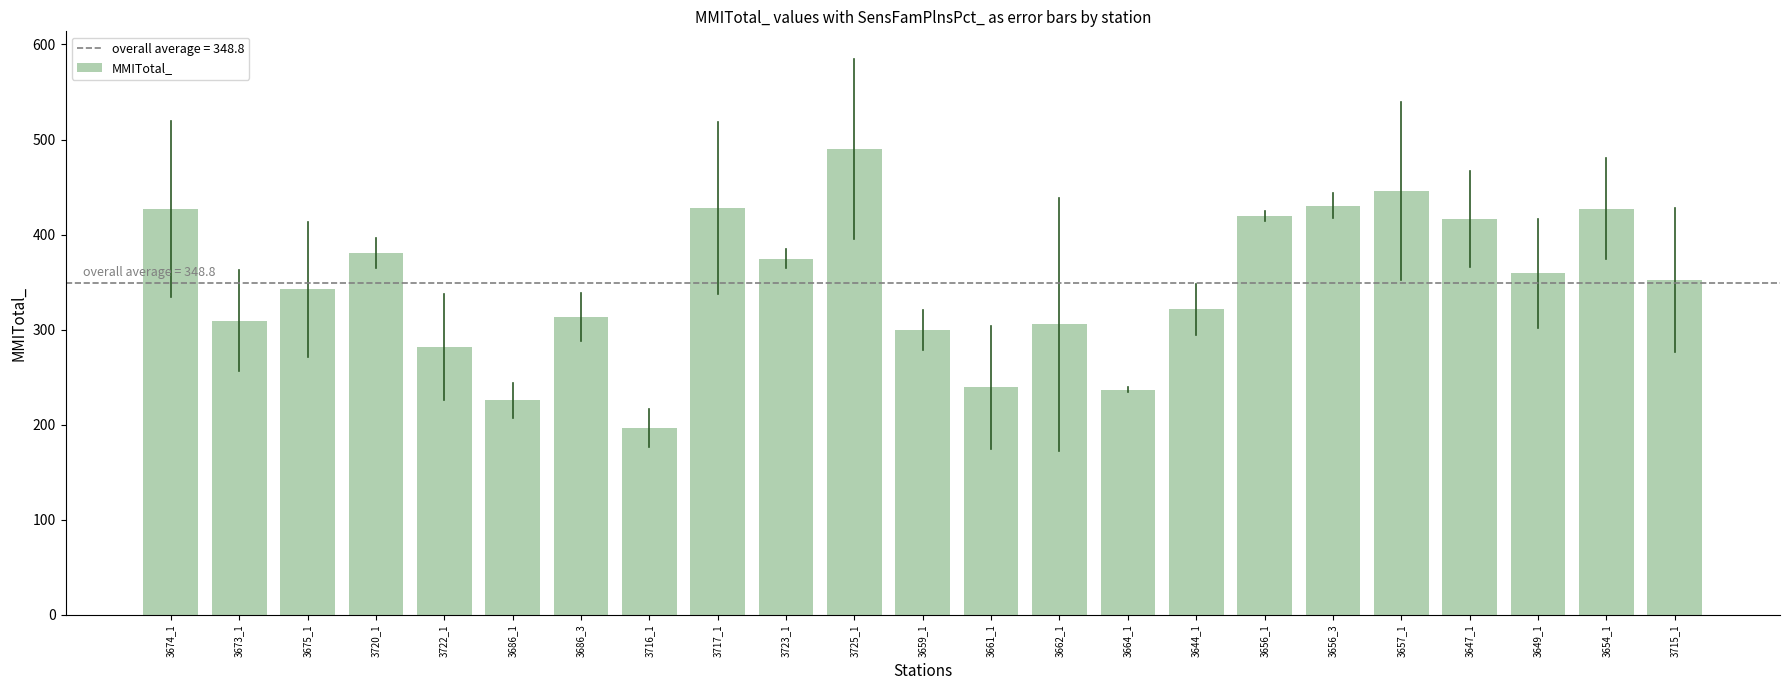

What is the difference between the maximum and second lowest values?

264.4